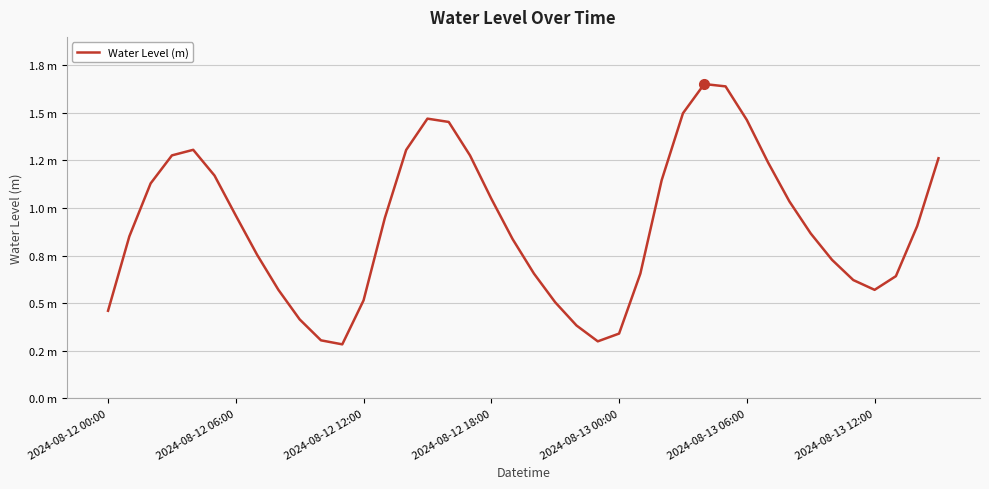

Where is the data nearest to the value 0?

11